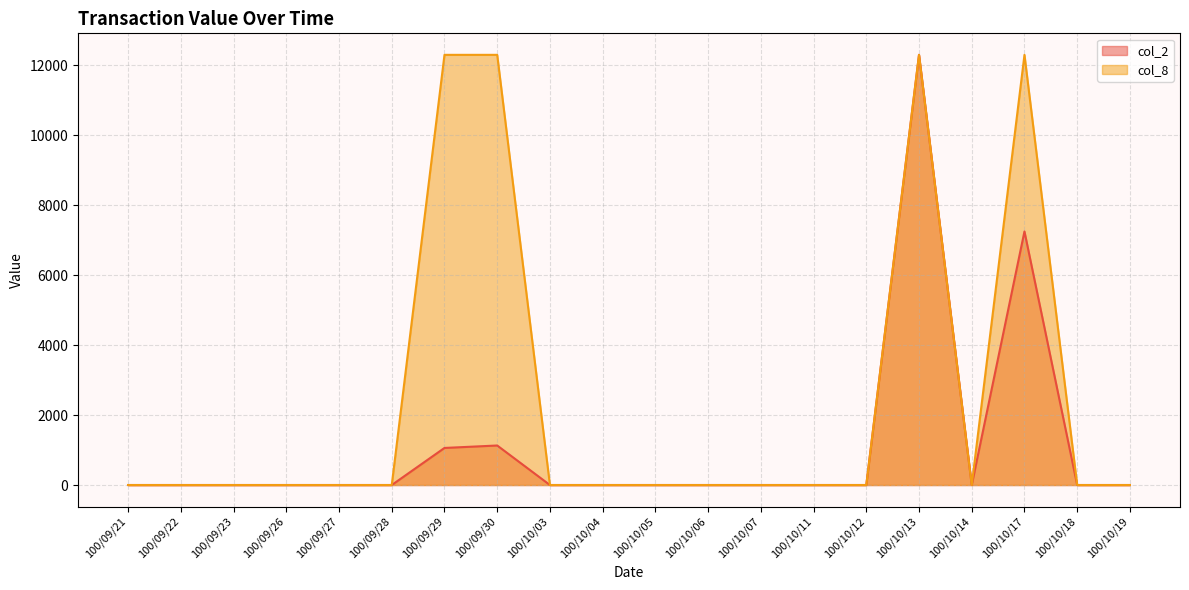

Reading right to left, extract all data points from this chart.

col_2: 100/10/19=0	100/10/18=0	100/10/17=7250	100/10/14=0	100/10/13=12300	100/10/12=0	100/10/11=0	100/10/07=0	100/10/06=0	100/10/05=0	100/10/04=0	100/10/03=0	100/09/30=1130	100/09/29=1060	100/09/28=0	100/09/27=0	100/09/26=0	100/09/23=0	100/09/22=0	100/09/21=0
col_8: 100/10/19=0	100/10/18=0	100/10/17=12300	100/10/14=0	100/10/13=12300	100/10/12=0	100/10/11=0	100/10/07=0	100/10/06=0	100/10/05=0	100/10/04=0	100/10/03=0	100/09/30=12300	100/09/29=12300	100/09/28=0	100/09/27=0	100/09/26=0	100/09/23=0	100/09/22=0	100/09/21=0